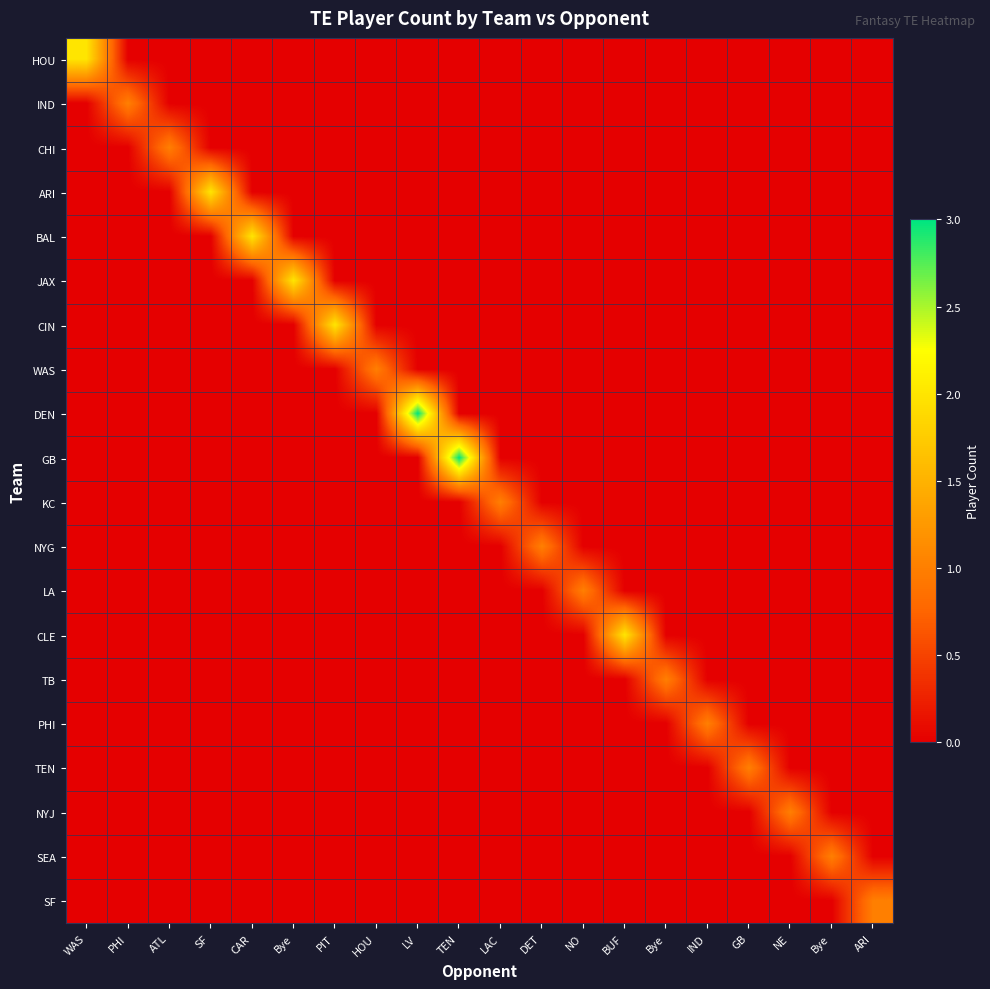

Reading right to left, transcribe all the data shown in this chart.

HOU: ARI=0	Bye=0	NE=0	GB=0	IND=0	Bye=0	BUF=0	NO=0	DET=0	LAC=0	TEN=0	LV=0	HOU=0	PIT=0	Bye=0	CAR=0	SF=0	ATL=0	PHI=0	WAS=2
IND: ARI=0	Bye=0	NE=0	GB=0	IND=0	Bye=0	BUF=0	NO=0	DET=0	LAC=0	TEN=0	LV=0	HOU=0	PIT=0	Bye=0	CAR=0	SF=0	ATL=0	PHI=1	WAS=0
CHI: ARI=0	Bye=0	NE=0	GB=0	IND=0	Bye=0	BUF=0	NO=0	DET=0	LAC=0	TEN=0	LV=0	HOU=0	PIT=0	Bye=0	CAR=0	SF=0	ATL=1	PHI=0	WAS=0
ARI: ARI=0	Bye=0	NE=0	GB=0	IND=0	Bye=0	BUF=0	NO=0	DET=0	LAC=0	TEN=0	LV=0	HOU=0	PIT=0	Bye=0	CAR=0	SF=2	ATL=0	PHI=0	WAS=0
BAL: ARI=0	Bye=0	NE=0	GB=0	IND=0	Bye=0	BUF=0	NO=0	DET=0	LAC=0	TEN=0	LV=0	HOU=0	PIT=0	Bye=0	CAR=2	SF=0	ATL=0	PHI=0	WAS=0
JAX: ARI=0	Bye=0	NE=0	GB=0	IND=0	Bye=0	BUF=0	NO=0	DET=0	LAC=0	TEN=0	LV=0	HOU=0	PIT=0	Bye=2	CAR=0	SF=0	ATL=0	PHI=0	WAS=0
CIN: ARI=0	Bye=0	NE=0	GB=0	IND=0	Bye=0	BUF=0	NO=0	DET=0	LAC=0	TEN=0	LV=0	HOU=0	PIT=2	Bye=0	CAR=0	SF=0	ATL=0	PHI=0	WAS=0
WAS: ARI=0	Bye=0	NE=0	GB=0	IND=0	Bye=0	BUF=0	NO=0	DET=0	LAC=0	TEN=0	LV=0	HOU=1	PIT=0	Bye=0	CAR=0	SF=0	ATL=0	PHI=0	WAS=0
DEN: ARI=0	Bye=0	NE=0	GB=0	IND=0	Bye=0	BUF=0	NO=0	DET=0	LAC=0	TEN=0	LV=3	HOU=0	PIT=0	Bye=0	CAR=0	SF=0	ATL=0	PHI=0	WAS=0
GB: ARI=0	Bye=0	NE=0	GB=0	IND=0	Bye=0	BUF=0	NO=0	DET=0	LAC=0	TEN=3	LV=0	HOU=0	PIT=0	Bye=0	CAR=0	SF=0	ATL=0	PHI=0	WAS=0
KC: ARI=0	Bye=0	NE=0	GB=0	IND=0	Bye=0	BUF=0	NO=0	DET=0	LAC=1	TEN=0	LV=0	HOU=0	PIT=0	Bye=0	CAR=0	SF=0	ATL=0	PHI=0	WAS=0
NYG: ARI=0	Bye=0	NE=0	GB=0	IND=0	Bye=0	BUF=0	NO=0	DET=1	LAC=0	TEN=0	LV=0	HOU=0	PIT=0	Bye=0	CAR=0	SF=0	ATL=0	PHI=0	WAS=0
LA: ARI=0	Bye=0	NE=0	GB=0	IND=0	Bye=0	BUF=0	NO=1	DET=0	LAC=0	TEN=0	LV=0	HOU=0	PIT=0	Bye=0	CAR=0	SF=0	ATL=0	PHI=0	WAS=0
CLE: ARI=0	Bye=0	NE=0	GB=0	IND=0	Bye=0	BUF=2	NO=0	DET=0	LAC=0	TEN=0	LV=0	HOU=0	PIT=0	Bye=0	CAR=0	SF=0	ATL=0	PHI=0	WAS=0
TB: ARI=0	Bye=0	NE=0	GB=0	IND=0	Bye=1	BUF=0	NO=0	DET=0	LAC=0	TEN=0	LV=0	HOU=0	PIT=0	Bye=0	CAR=0	SF=0	ATL=0	PHI=0	WAS=0
PHI: ARI=0	Bye=0	NE=0	GB=0	IND=1	Bye=0	BUF=0	NO=0	DET=0	LAC=0	TEN=0	LV=0	HOU=0	PIT=0	Bye=0	CAR=0	SF=0	ATL=0	PHI=0	WAS=0
TEN: ARI=0	Bye=0	NE=0	GB=1	IND=0	Bye=0	BUF=0	NO=0	DET=0	LAC=0	TEN=0	LV=0	HOU=0	PIT=0	Bye=0	CAR=0	SF=0	ATL=0	PHI=0	WAS=0
NYJ: ARI=0	Bye=0	NE=1	GB=0	IND=0	Bye=0	BUF=0	NO=0	DET=0	LAC=0	TEN=0	LV=0	HOU=0	PIT=0	Bye=0	CAR=0	SF=0	ATL=0	PHI=0	WAS=0
SEA: ARI=0	Bye=1	NE=0	GB=0	IND=0	Bye=0	BUF=0	NO=0	DET=0	LAC=0	TEN=0	LV=0	HOU=0	PIT=0	Bye=0	CAR=0	SF=0	ATL=0	PHI=0	WAS=0
SF: ARI=1	Bye=0	NE=0	GB=0	IND=0	Bye=0	BUF=0	NO=0	DET=0	LAC=0	TEN=0	LV=0	HOU=0	PIT=0	Bye=0	CAR=0	SF=0	ATL=0	PHI=0	WAS=0